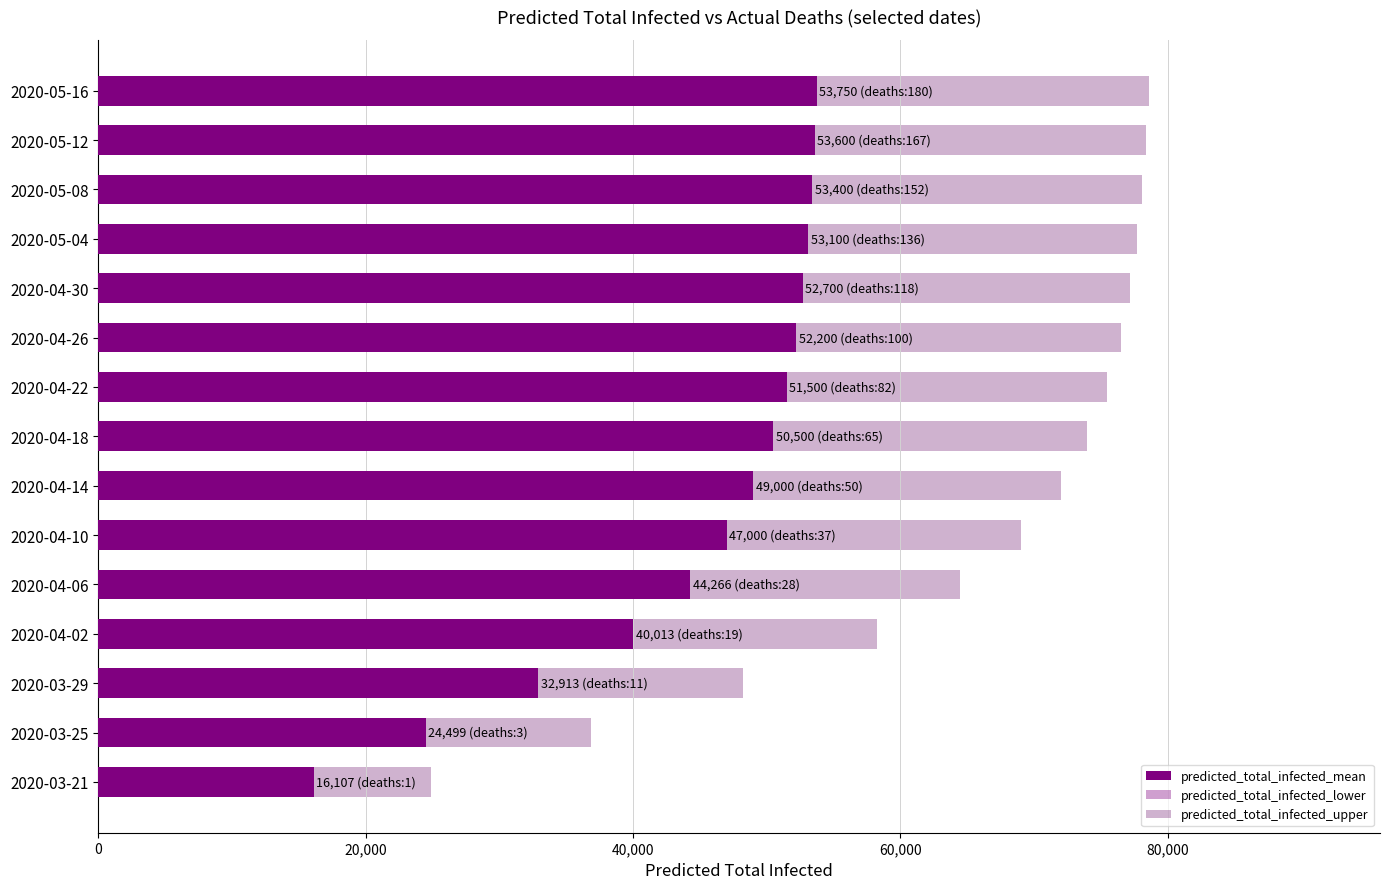

What is the highest value of the predicted_total_infected_lower series?

37750